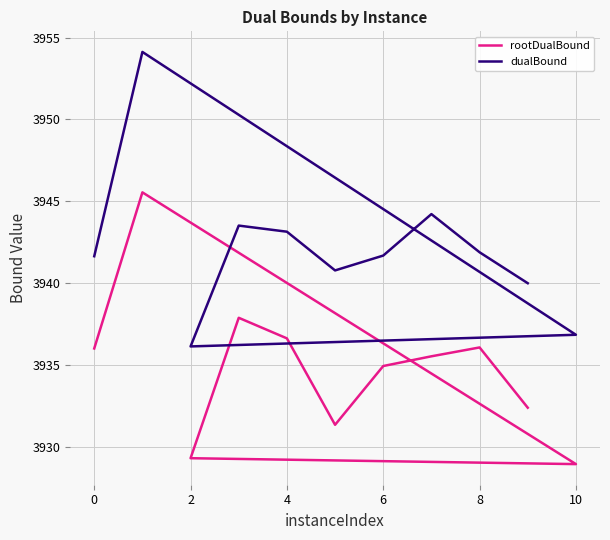

Is this an area chart (filled region under the line)?

No